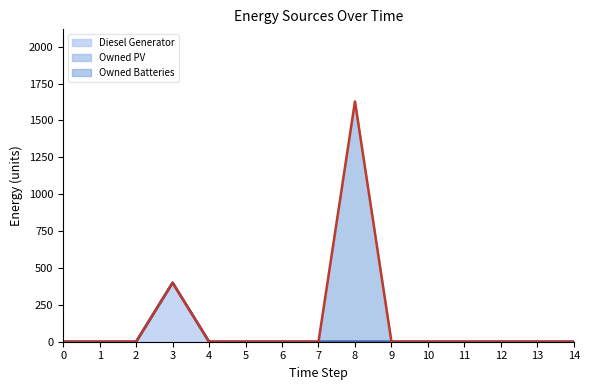

Which series has the largest range (max minus min)?

Owned Batteries (line)